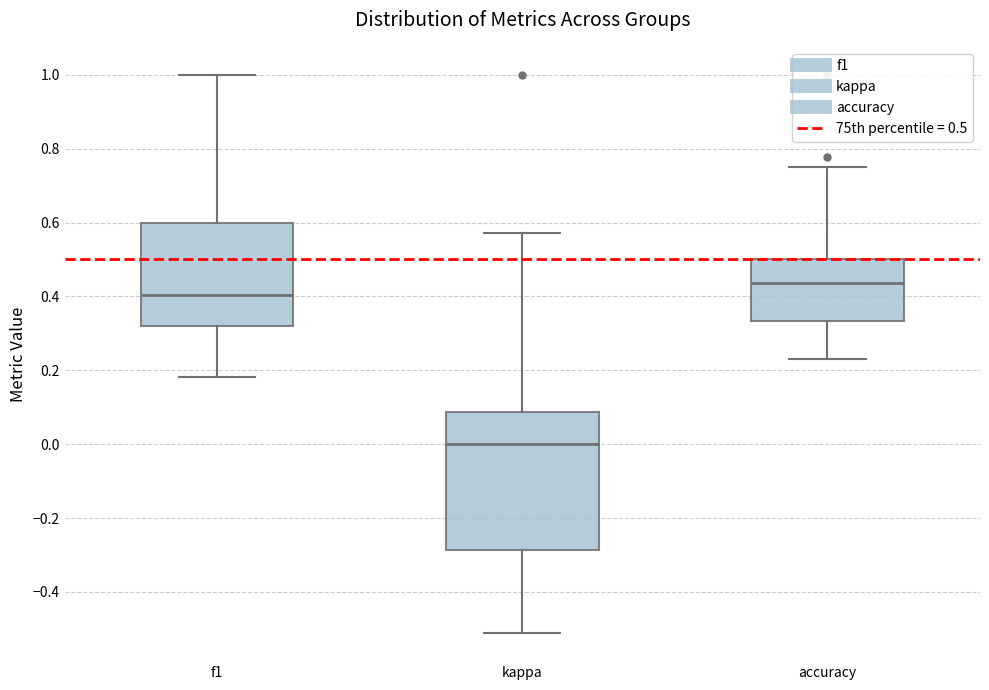

Where is the lower edge of the box for f1 on the y-axis? The values are not printed on the chart, so give them approximately, as read against the axis.

0.32